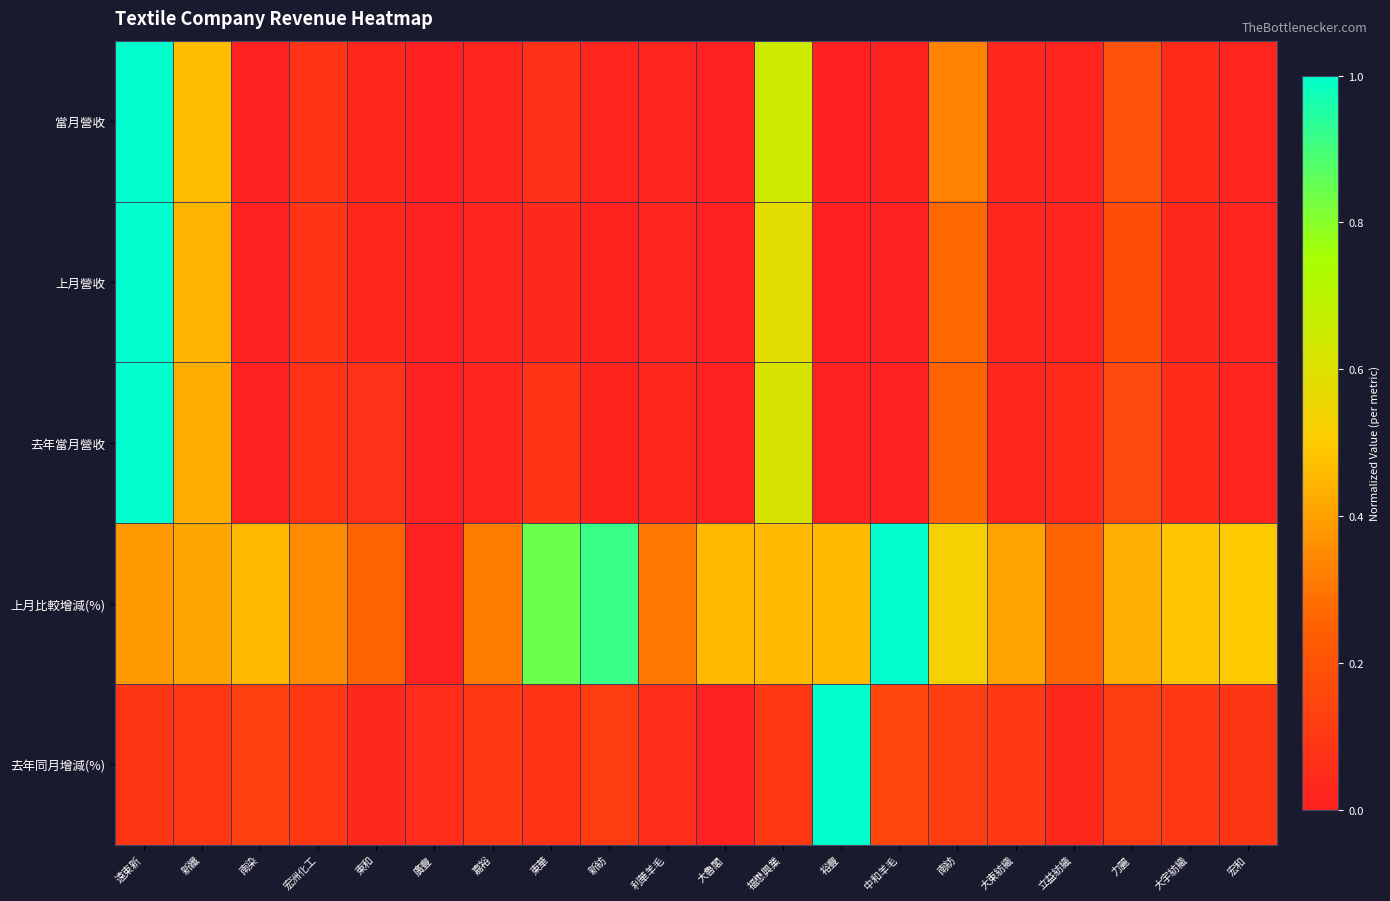

Rank the series by their maximum value, from highest to lowest.

當月營收, 上月營收, 去年當月營收, 上月比較增減(%), 去年同月增減(%)